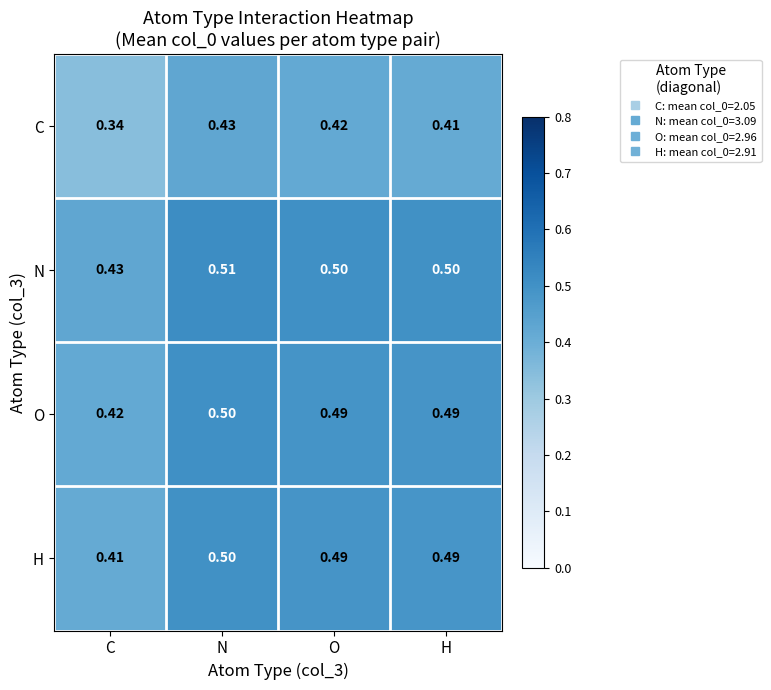

At which category is the sum across all series the highest?

N